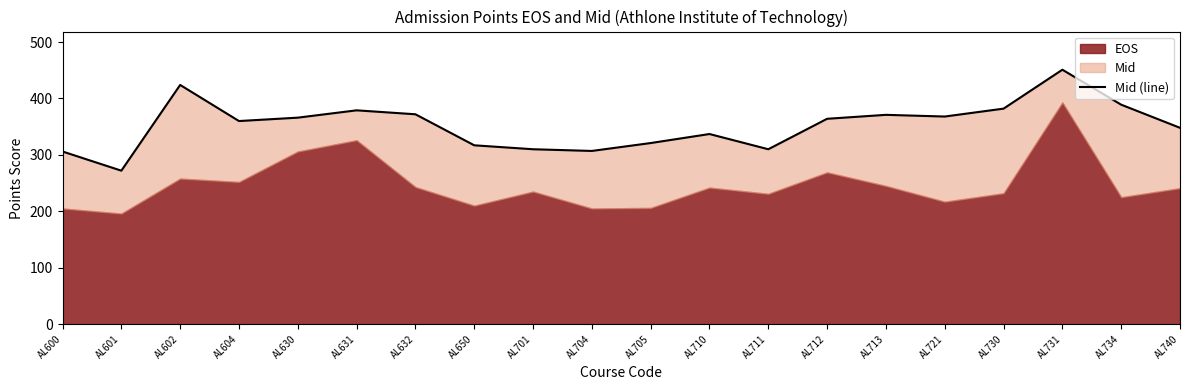

What is the change in value from AL704 to AL731?

+144